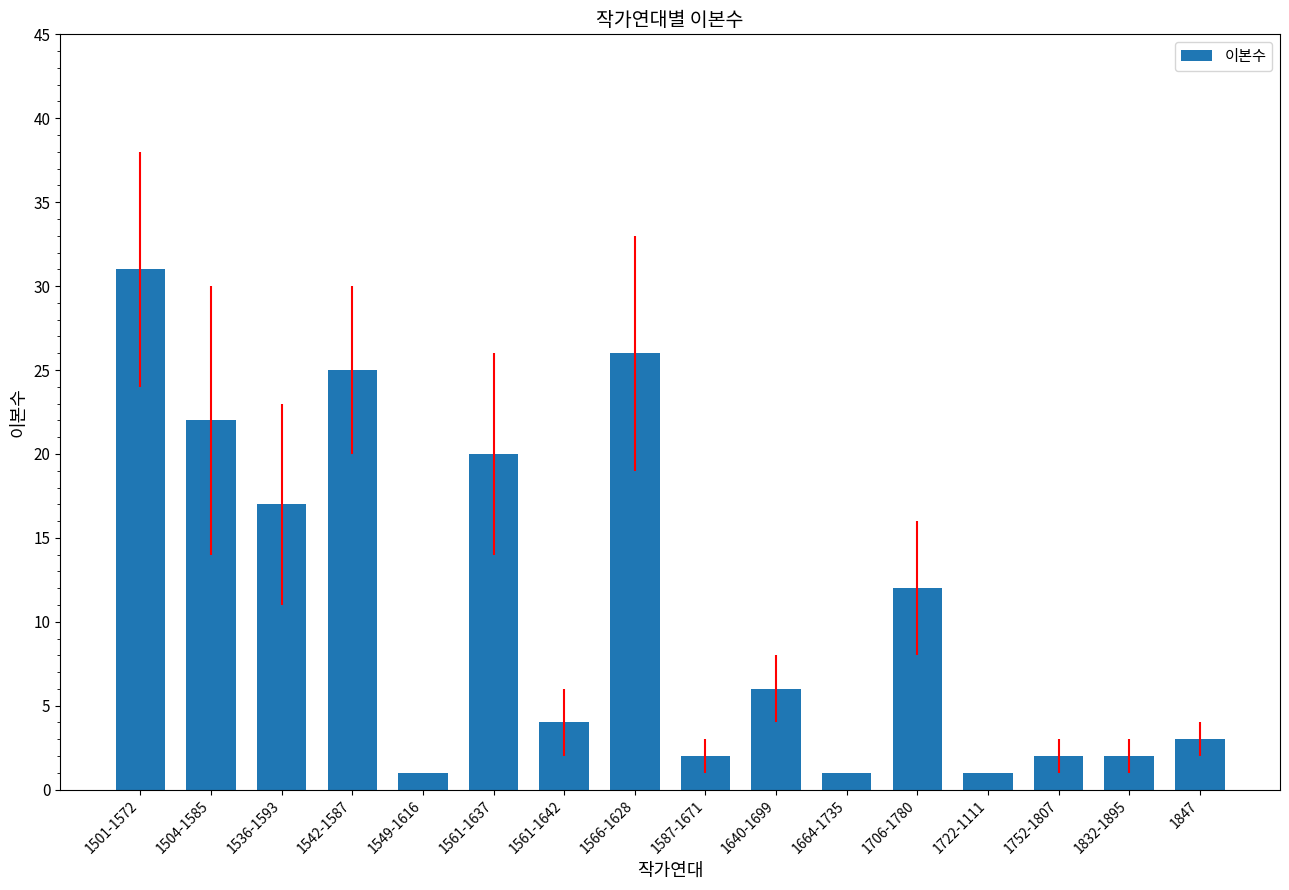

Reading right to left, list all the values displayed in this chart.

3	2	2	1	12	1	6	2	26	4	20	1	25	17	22	31